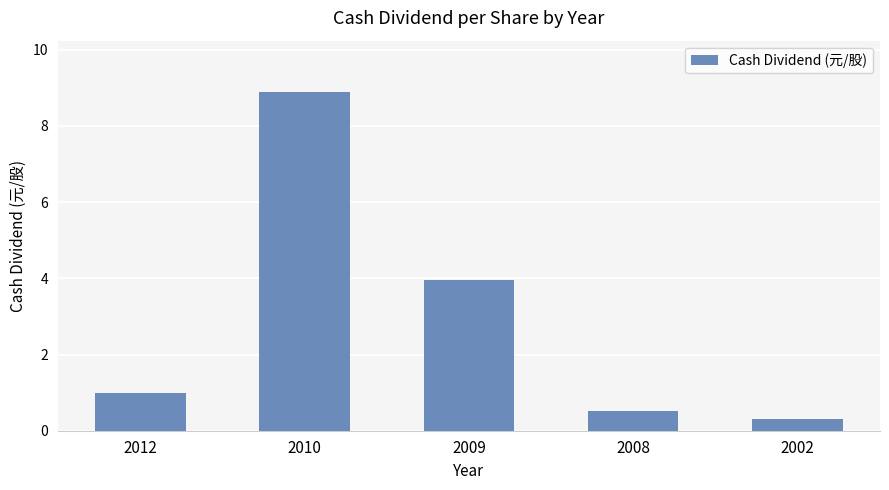

What is the maximum value shown in the chart?

8.9